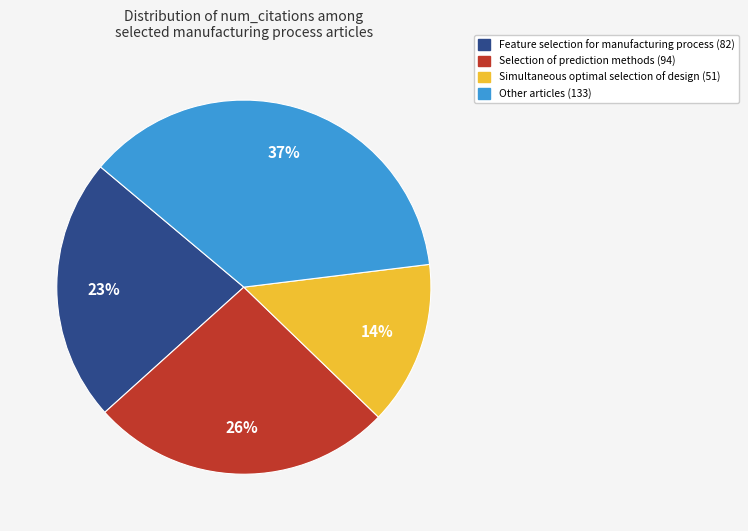

To the nearest percent, what is the average slice percentage?

25%